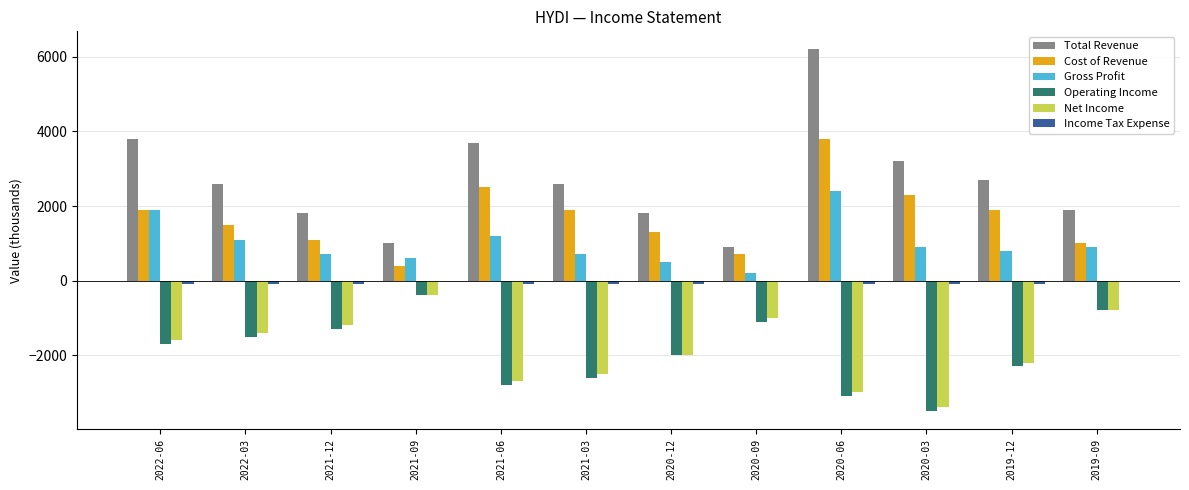

What is the greatest value displayed?

6200